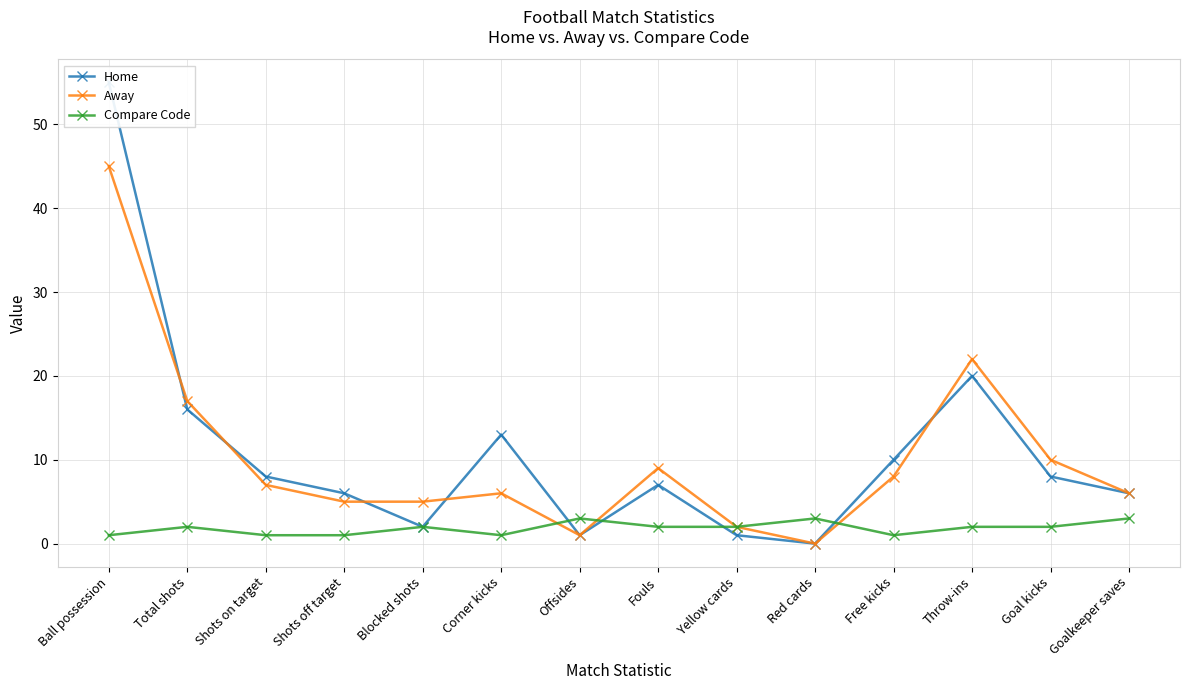

List the labels in order of Away value, largest first.

Ball possession, Throw-ins, Total shots, Goal kicks, Fouls, Free kicks, Shots on target, Corner kicks, Goalkeeper saves, Shots off target, Blocked shots, Yellow cards, Offsides, Red cards